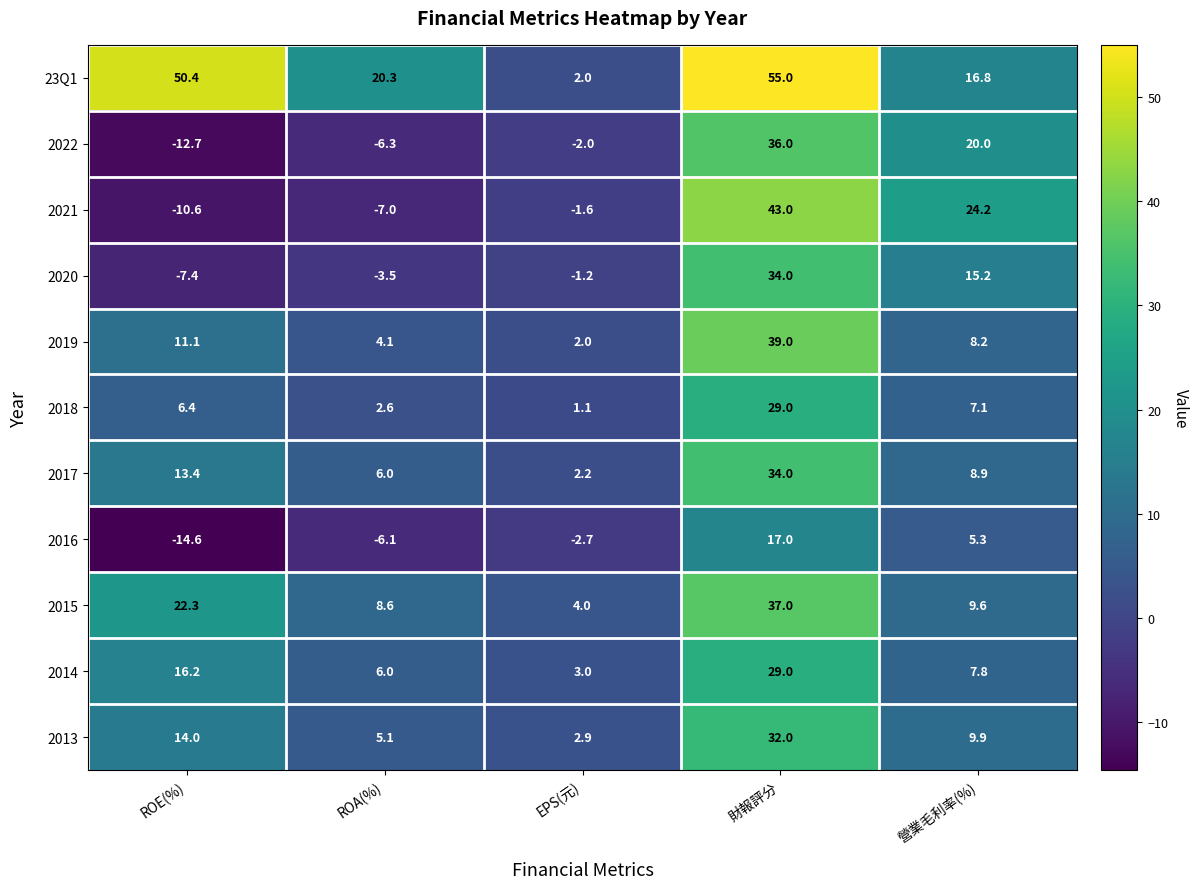

What is the difference between the highest and lowest values at ROE(%)?

65.0